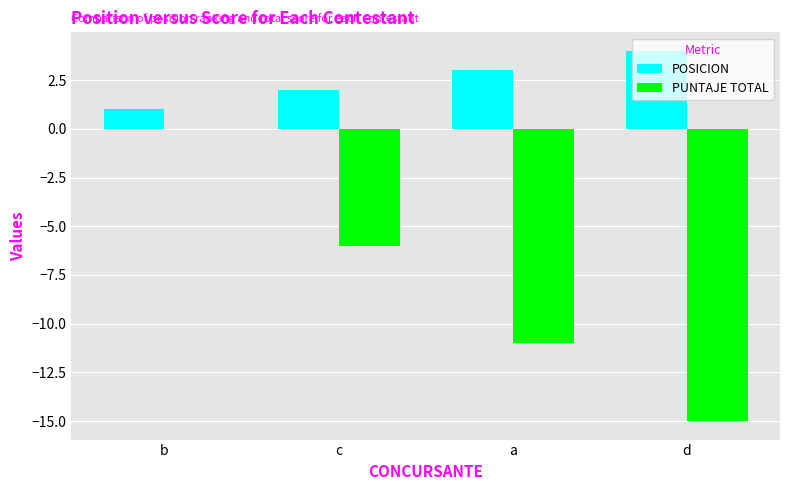

Reading right to left, transcribe all the data shown in this chart.

POSICION: d=4	a=3	c=2	b=1
PUNTAJE TOTAL: d=-15	a=-11	c=-6	b=0